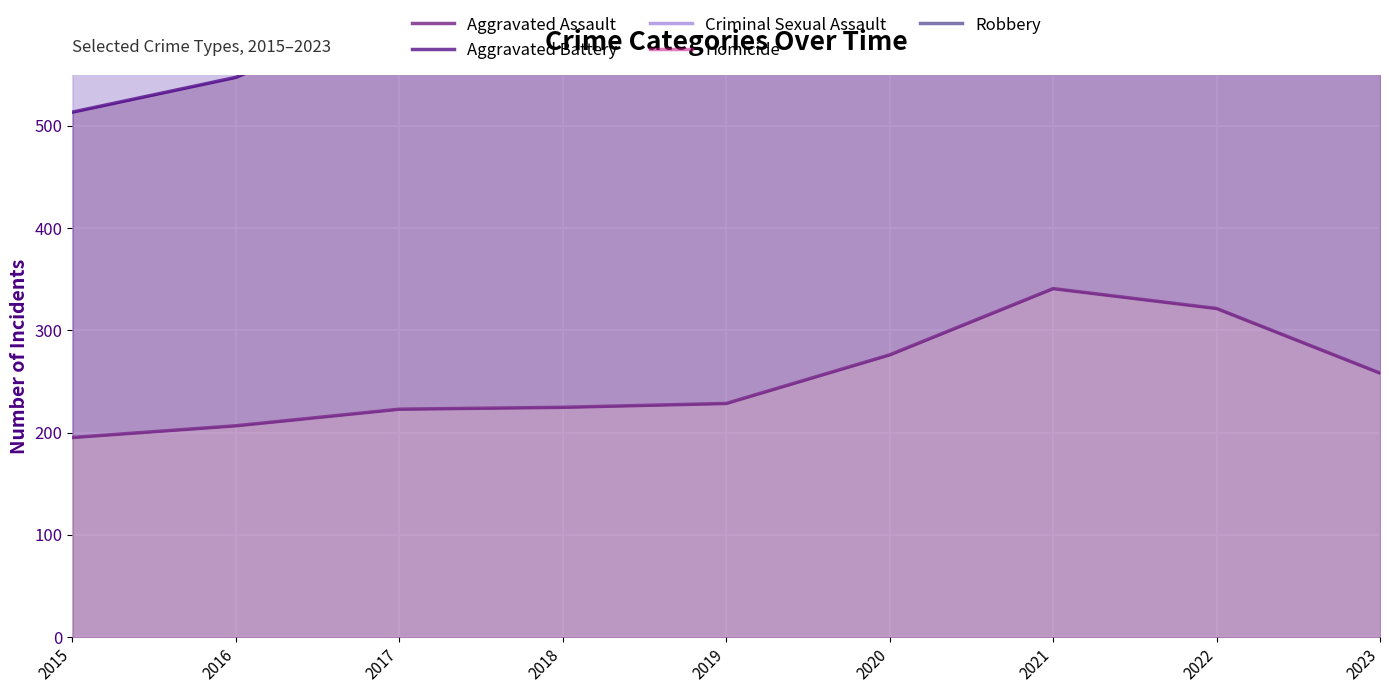

Where is the first local maximum for Robbery?

2017